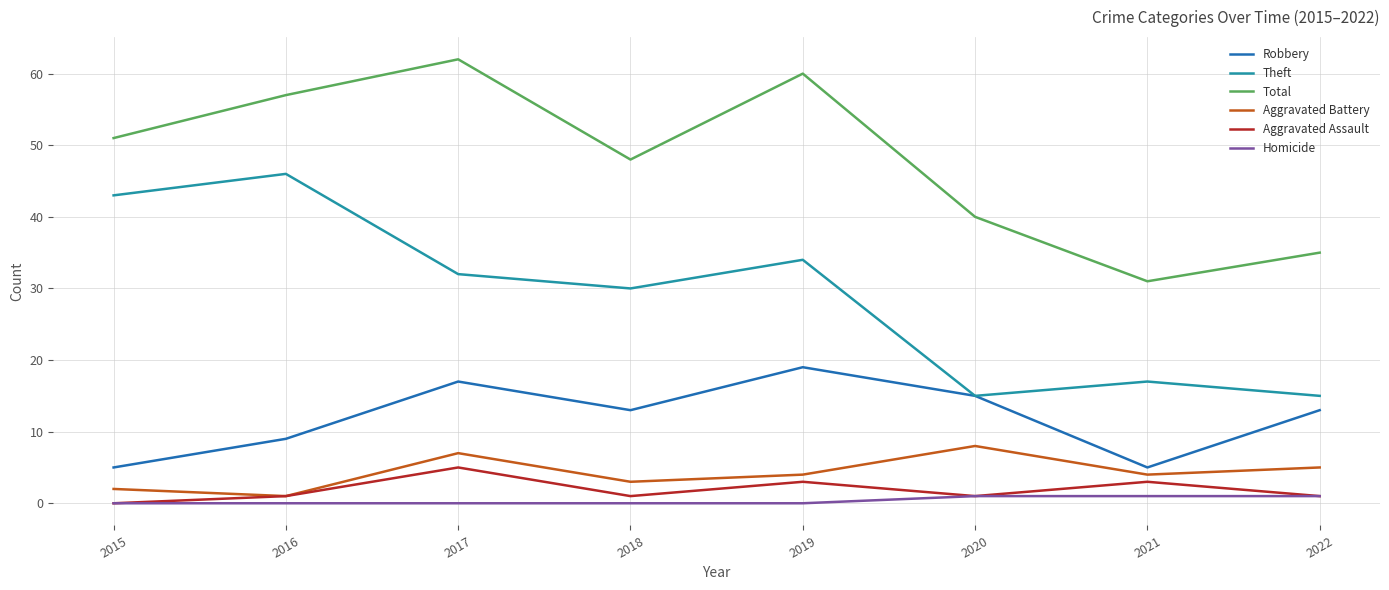

Rank the series at 2017 from lowest to highest value.

Homicide, Aggravated Assault, Aggravated Battery, Robbery, Theft, Total